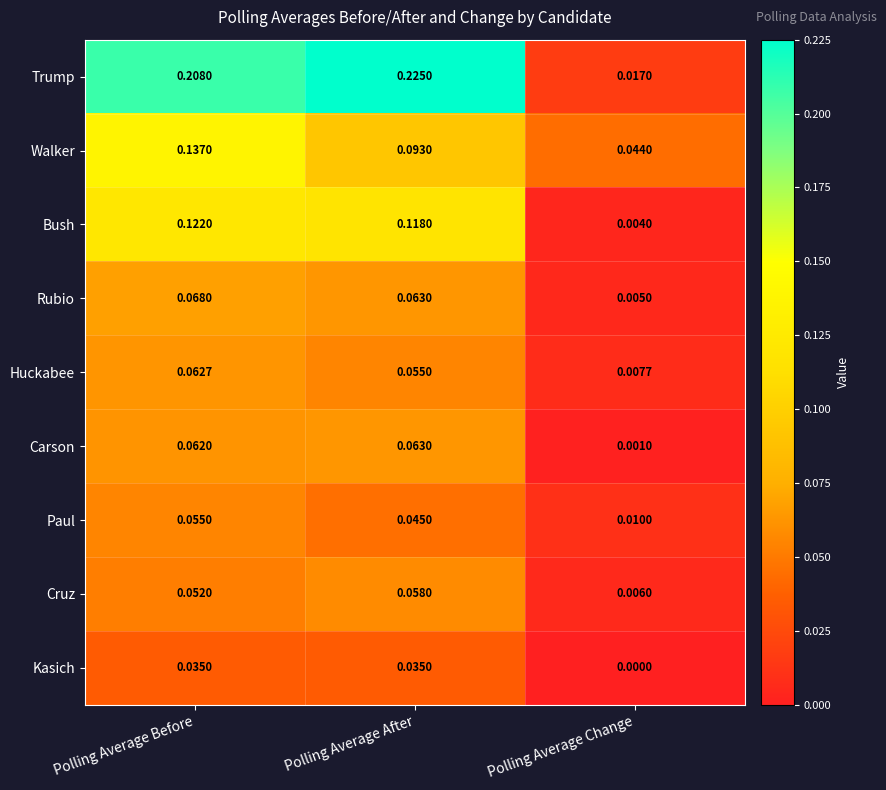

At which label does Bush reach its peak?

Polling Average Before